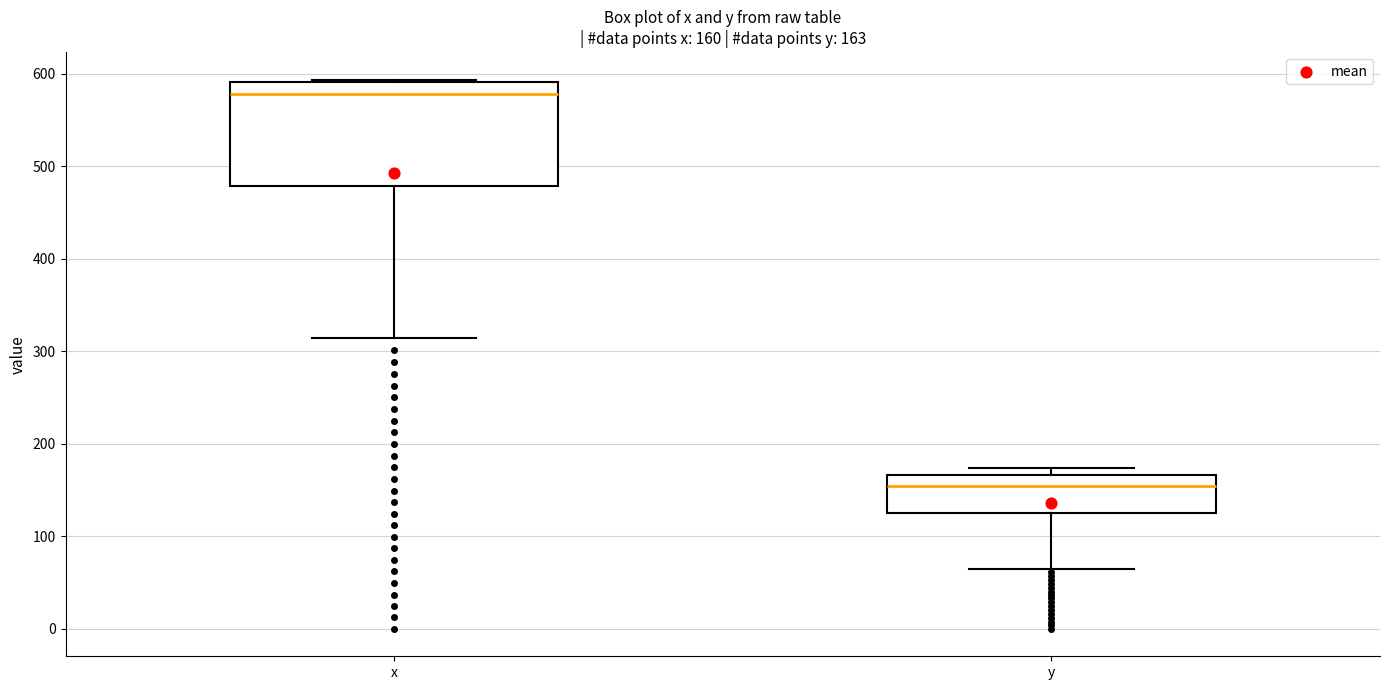

Which box's median line is the highest?

x